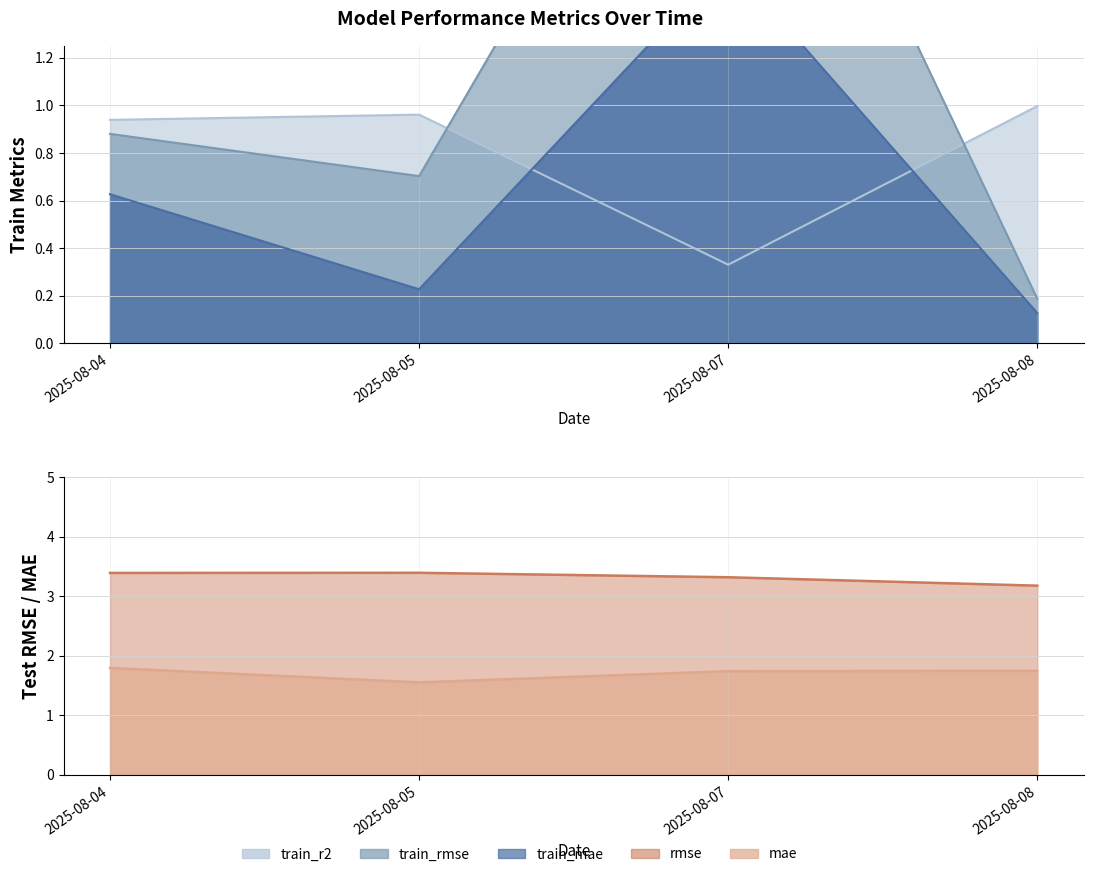

The mae series shows 1.7 at 2025-08-07. True or false?

True